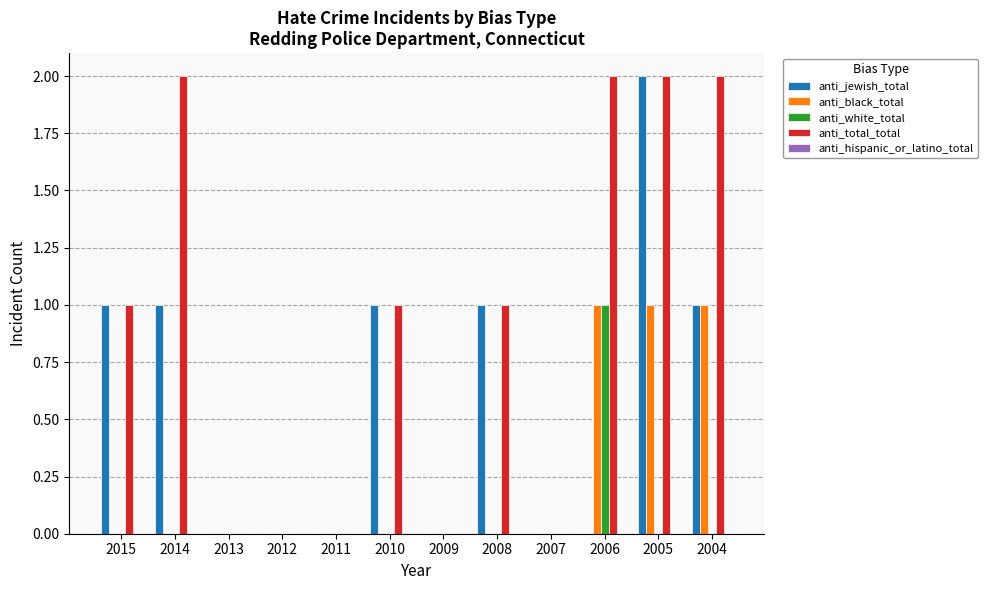

Which category has the highest value in the anti_jewish_total series?

2005